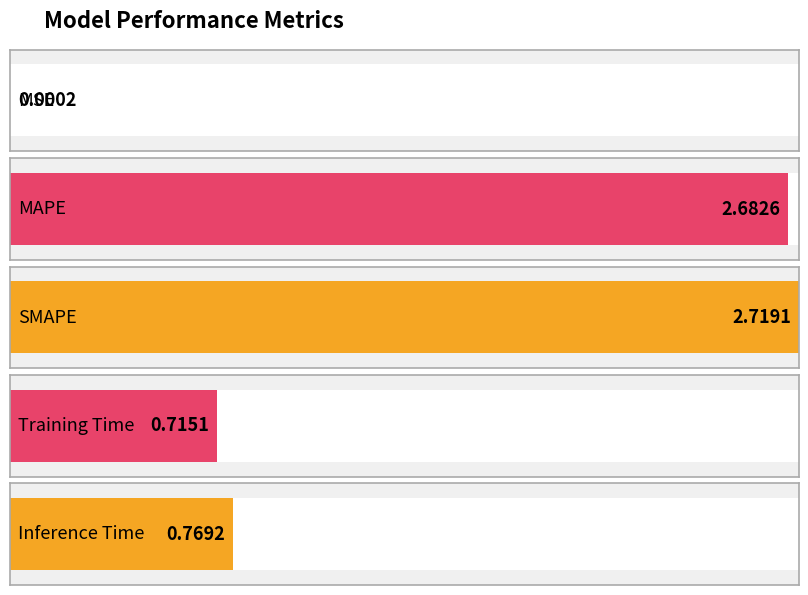

The value at Training Time is 1.2. True or false?

False